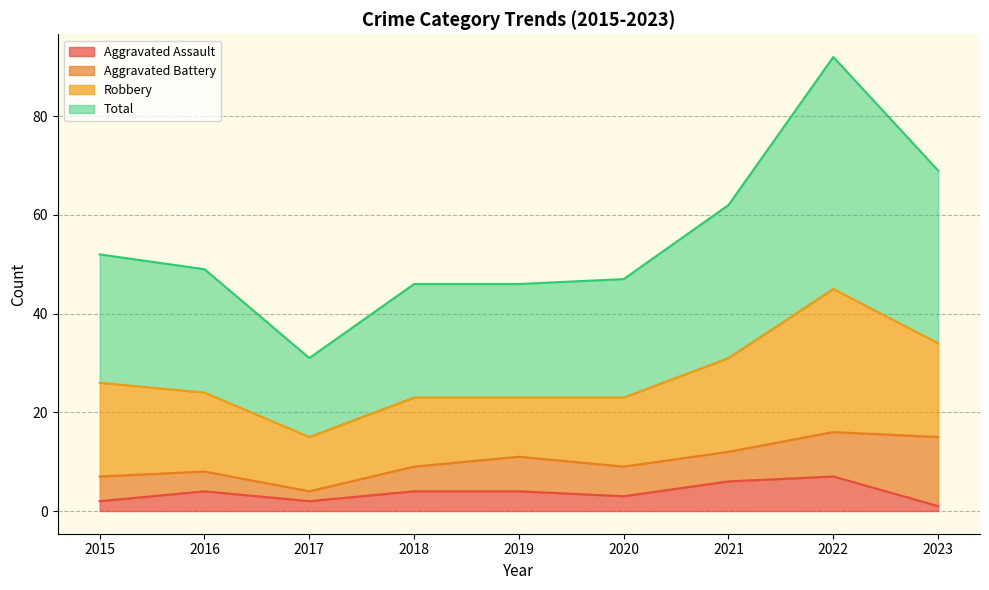

What is the difference between the Total values at 2021 and 2018?

16